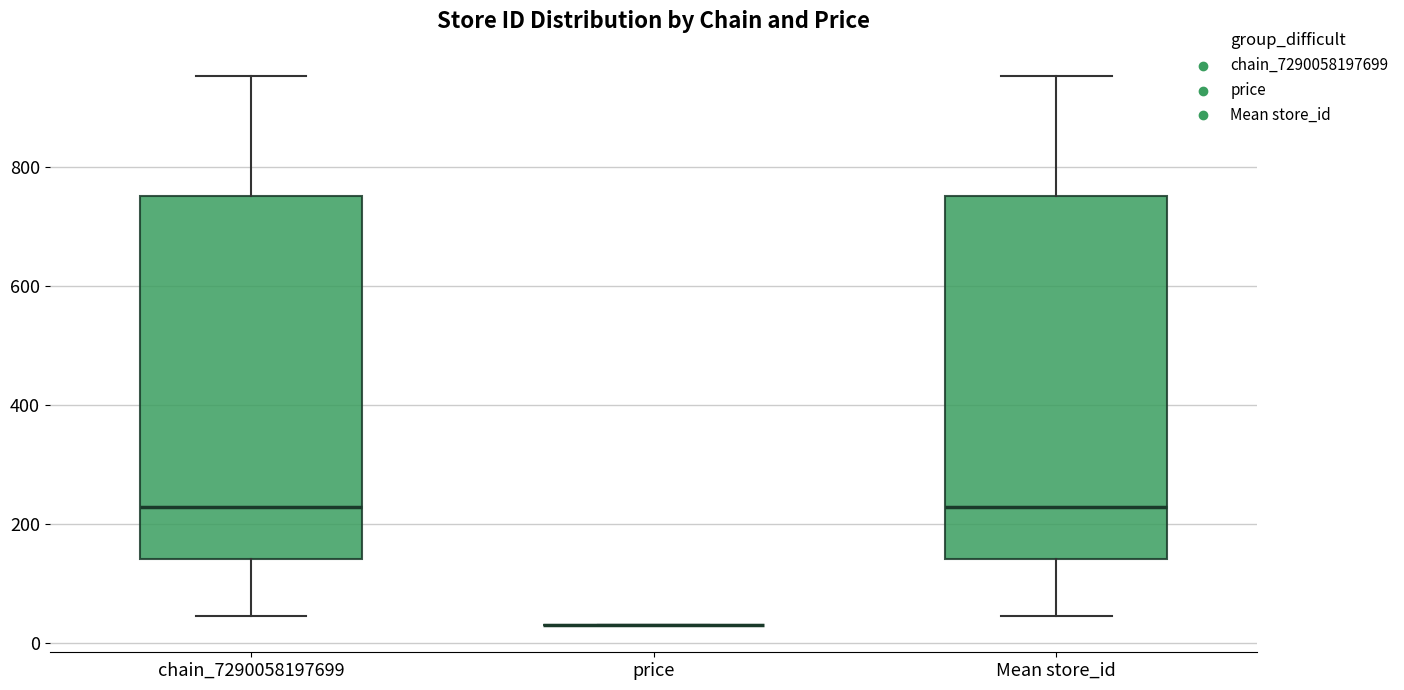

Reading left to right, read every box against the y-axis: the position of its median line, the range the box covers, and the ends of its whiskers. The values are not printed on the chart, so give them approximately, as read against the axis.

chain_7290058197699: median 220, box 140 to 760, whiskers 40 to 960
price: box collapsed to a line at 20, whiskers 20 to 20
Mean store_id: median 220, box 140 to 760, whiskers 40 to 960